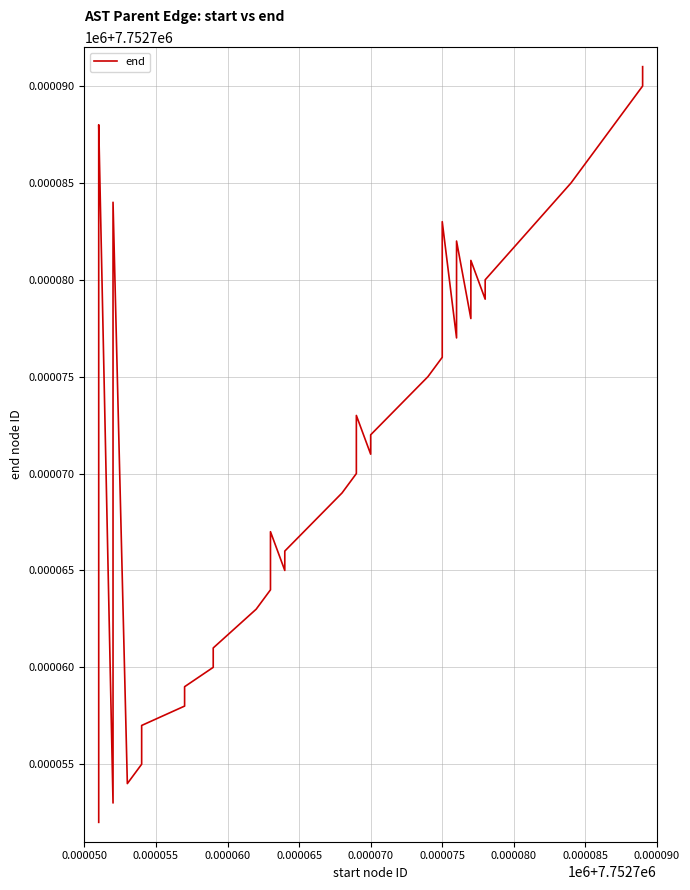

What is the label of the 7th point from the left?

0.000080